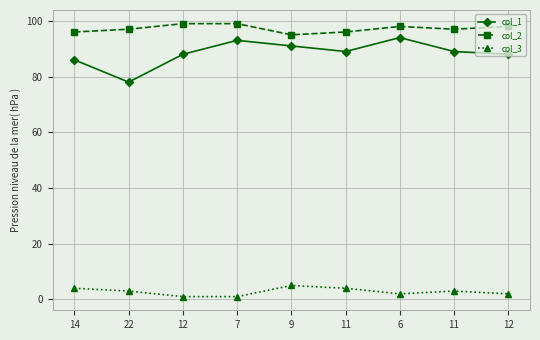

What are all the series names shown in the legend?

col_1, col_2, col_3